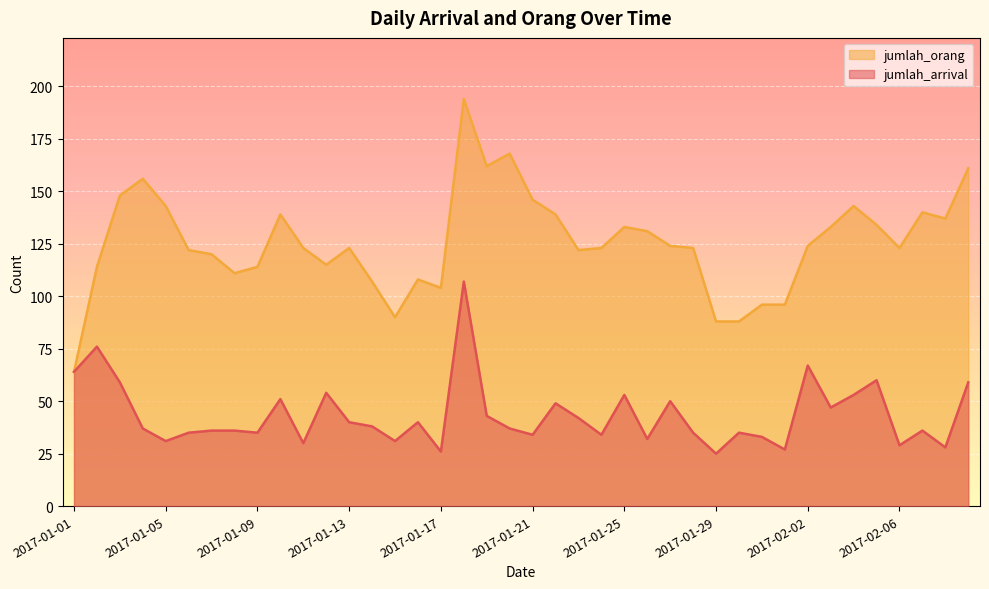

How many values in the jumlah_arrival series are below 37?

19